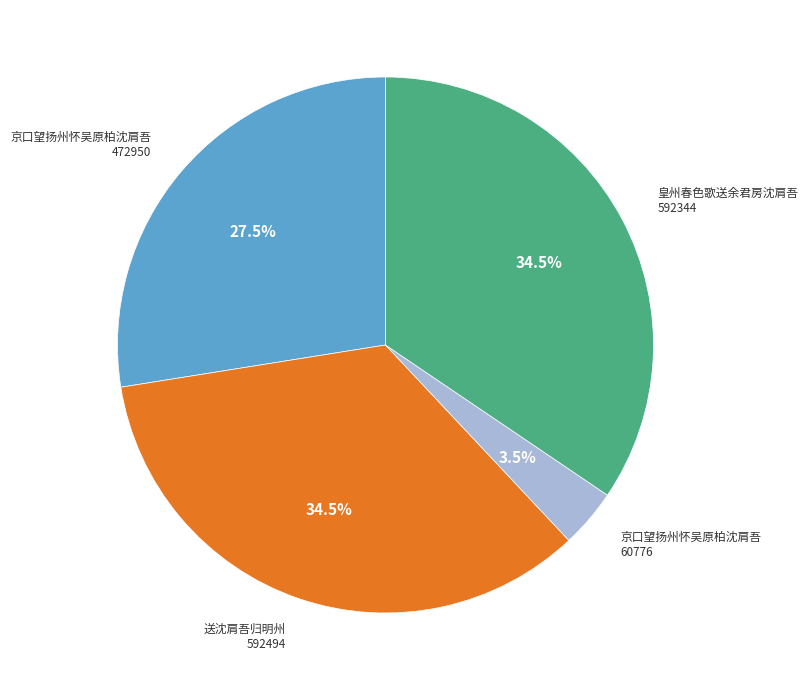

Is there any slice that represents more than half of the pie?

No